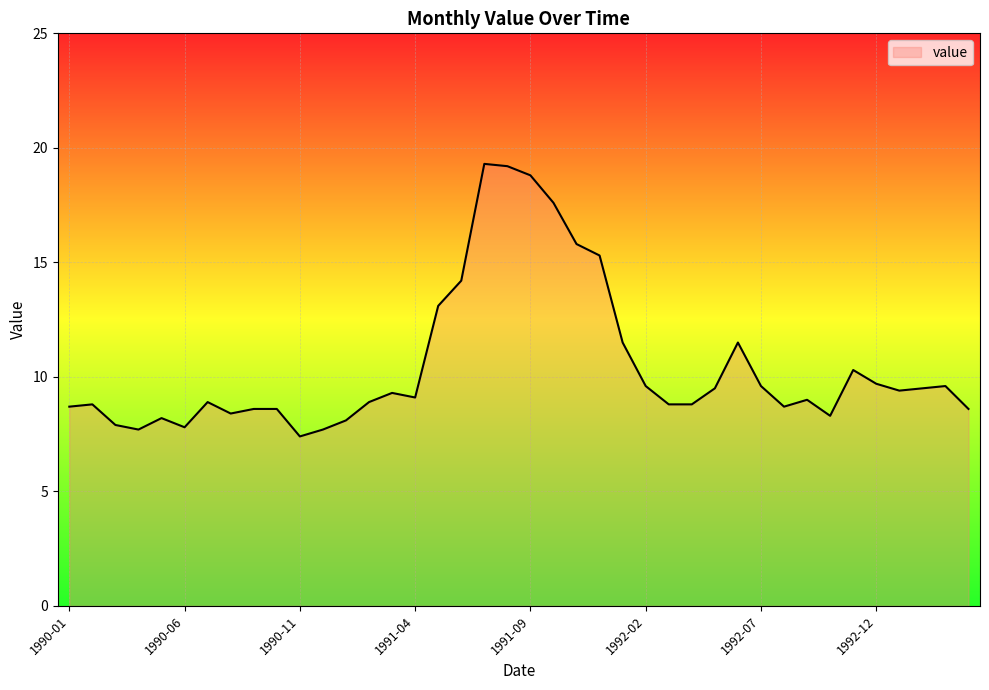

What is the difference between the maximum and minimum values?

11.9